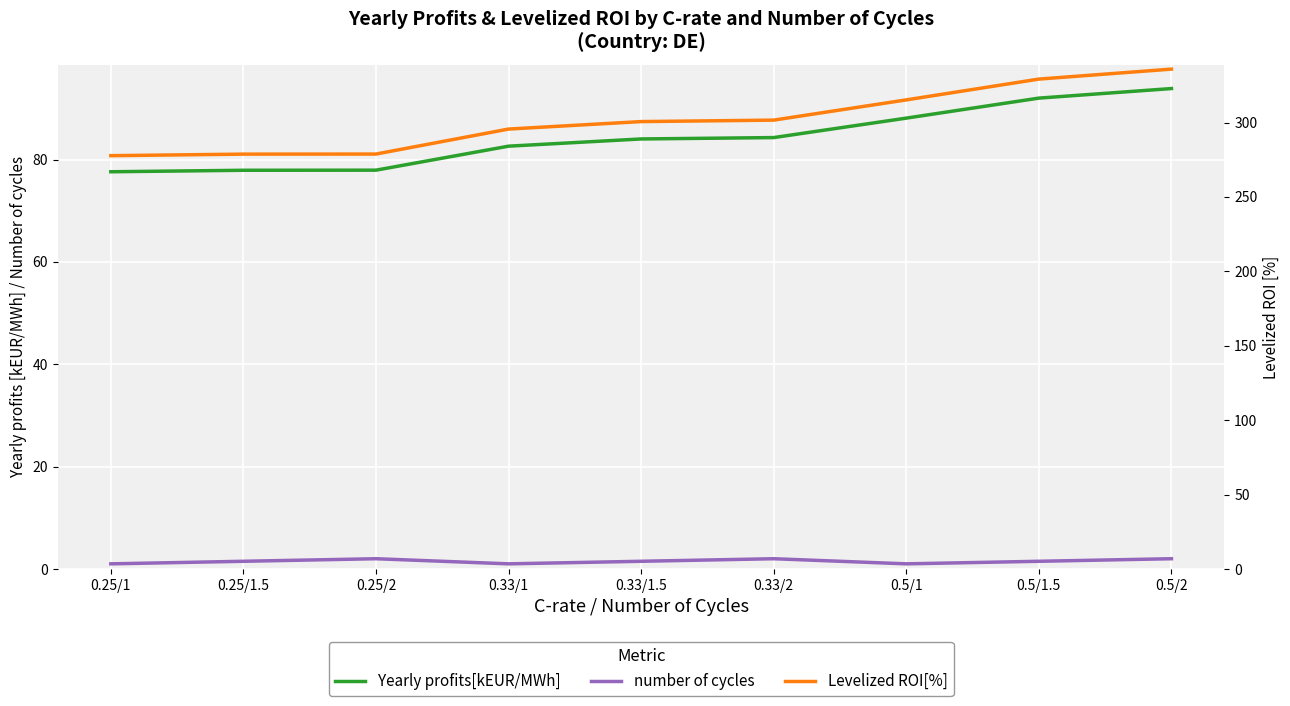

What is the approximate value of Yearly profits[kEUR/MWh] at 0.25/1.5?

77.9